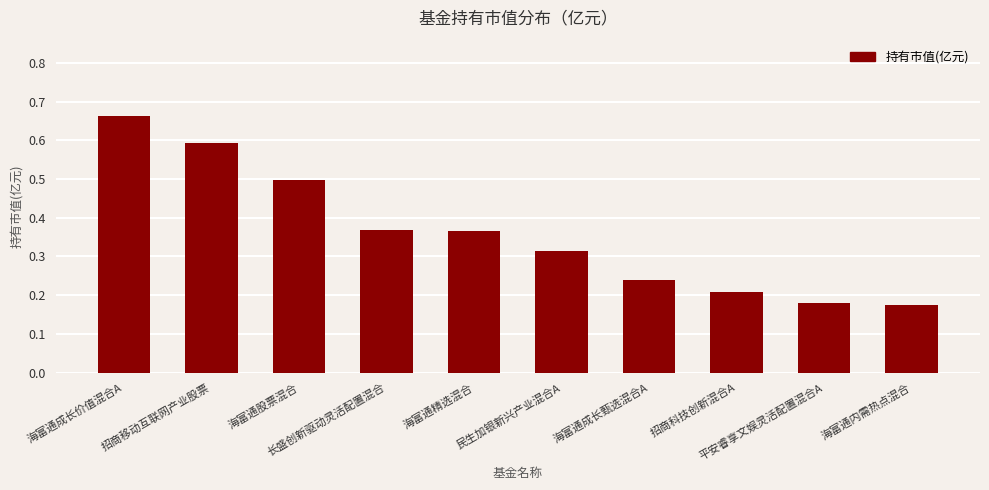

Between 招商科技创新混合A and 海富通成长价值混合A, which is larger?

海富通成长价值混合A